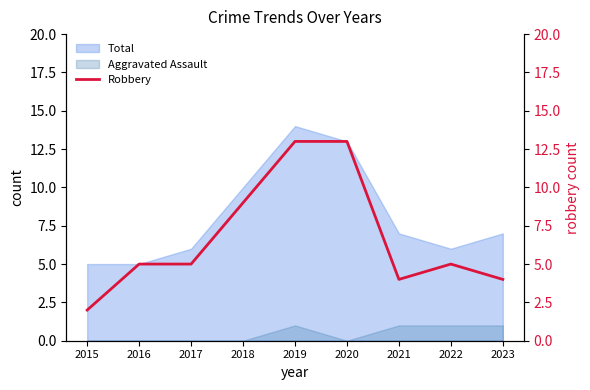

What is the highest value of the Total series?

14